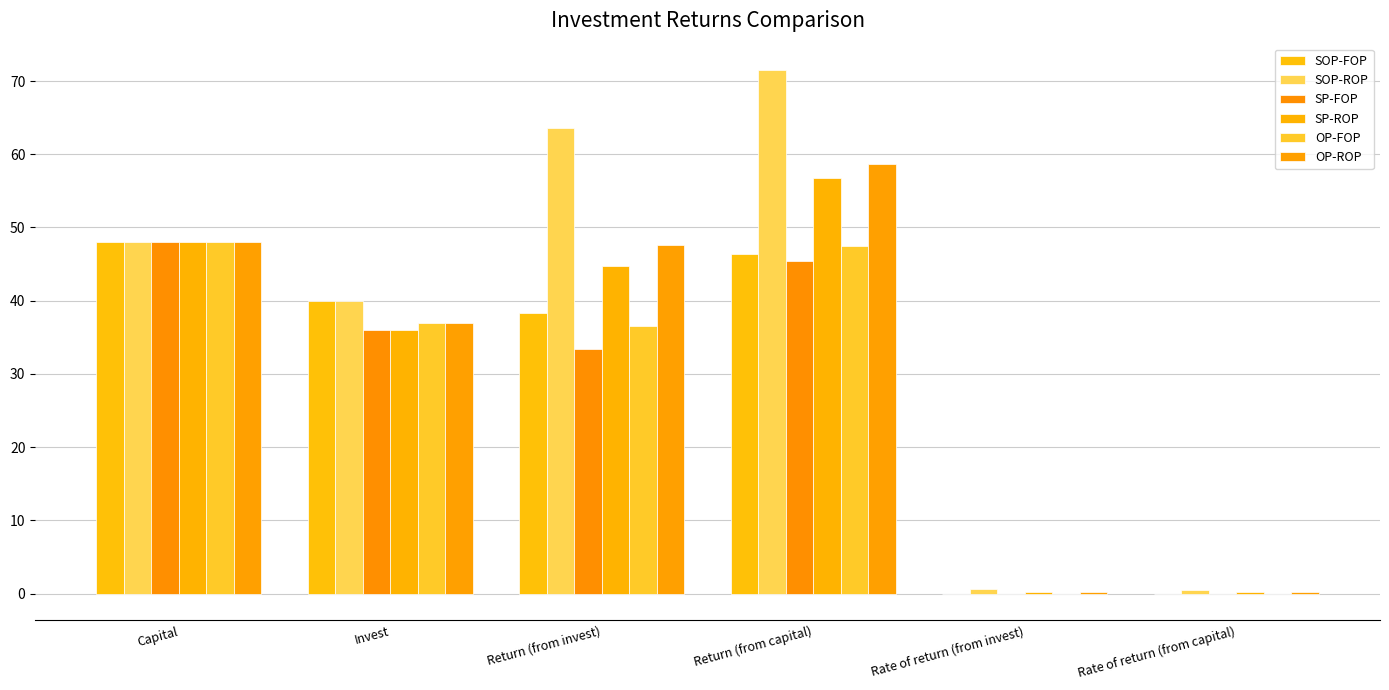

What is the total value across all series at Rate of return (from capital)?

0.8